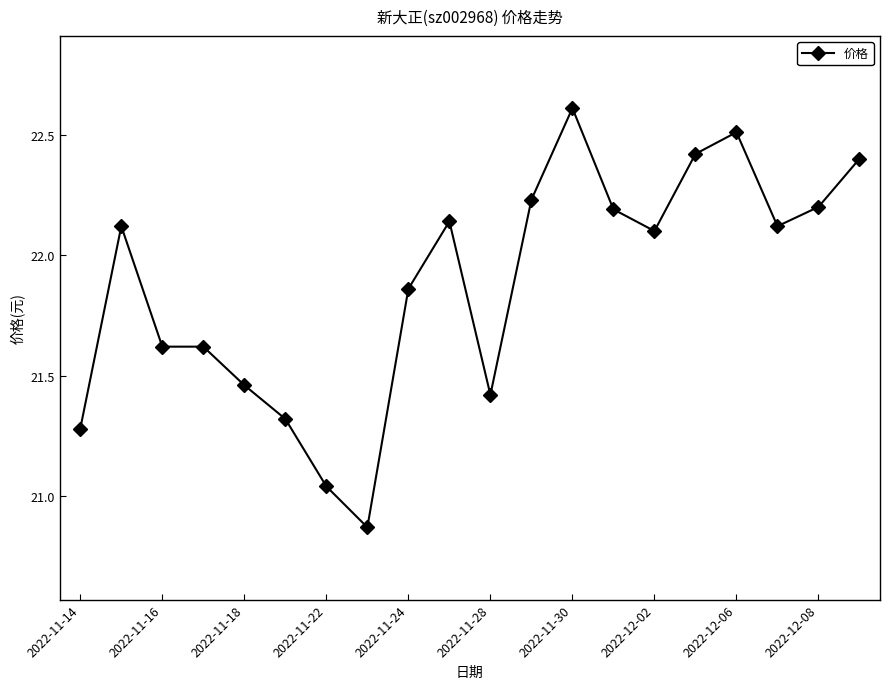

What is the sum of all values?

437.5